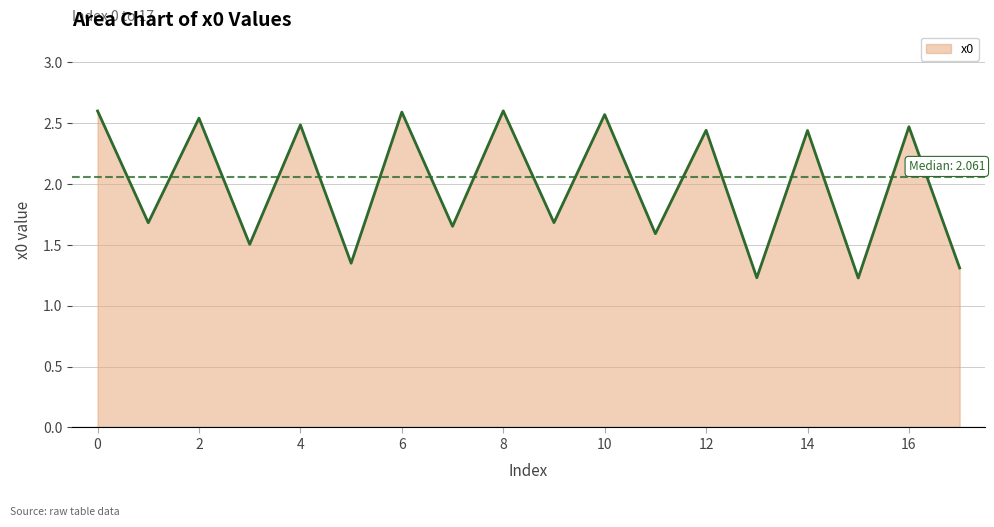

What is the maximum value shown in the chart?

2.6